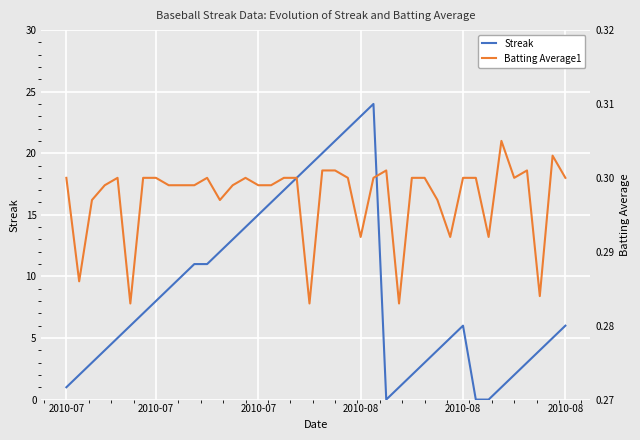

Where do Batting Average1 and Streak first cross each other?

24 and 25